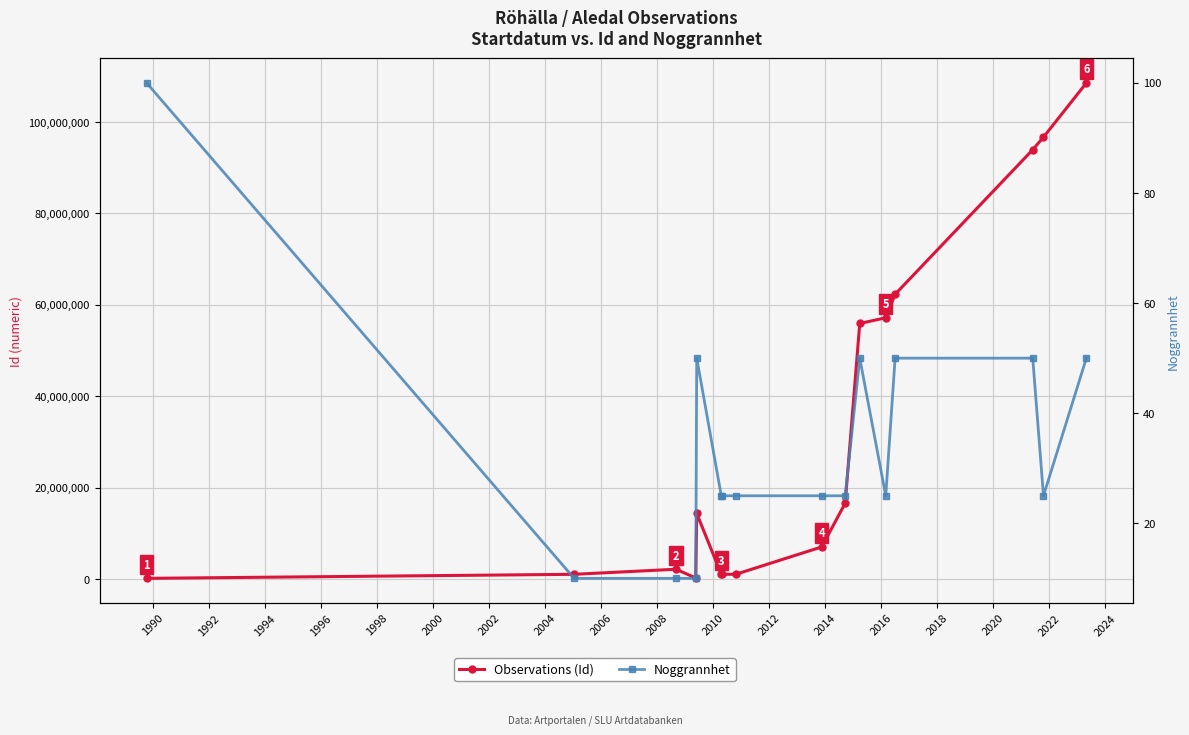

What is the maximum value for Noggrannhet?

100